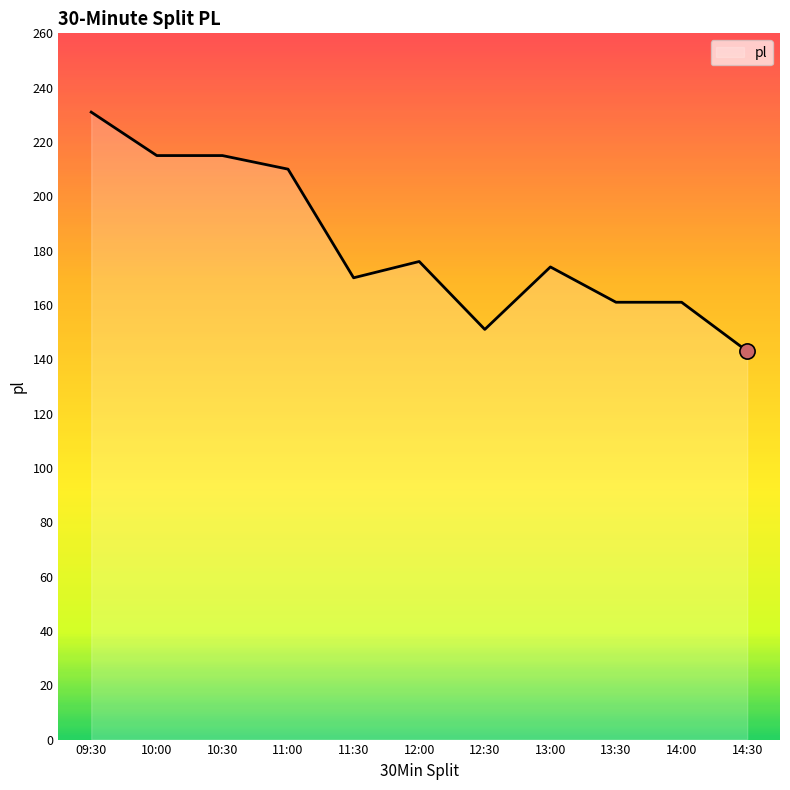

Approximately how many times larger is the value at 13:00 compared to 14:30?

1.2